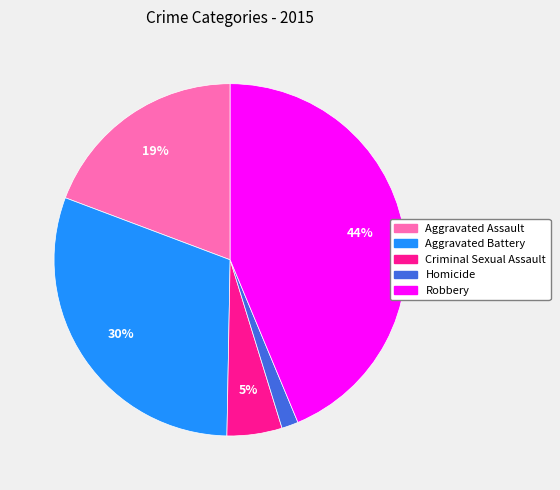

Which has a higher value, Robbery or Aggravated Assault?

Robbery